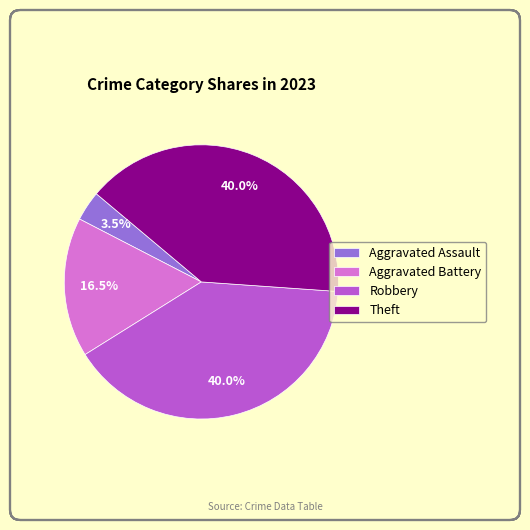

Does Aggravated Assault account for over 50% of the chart?

No